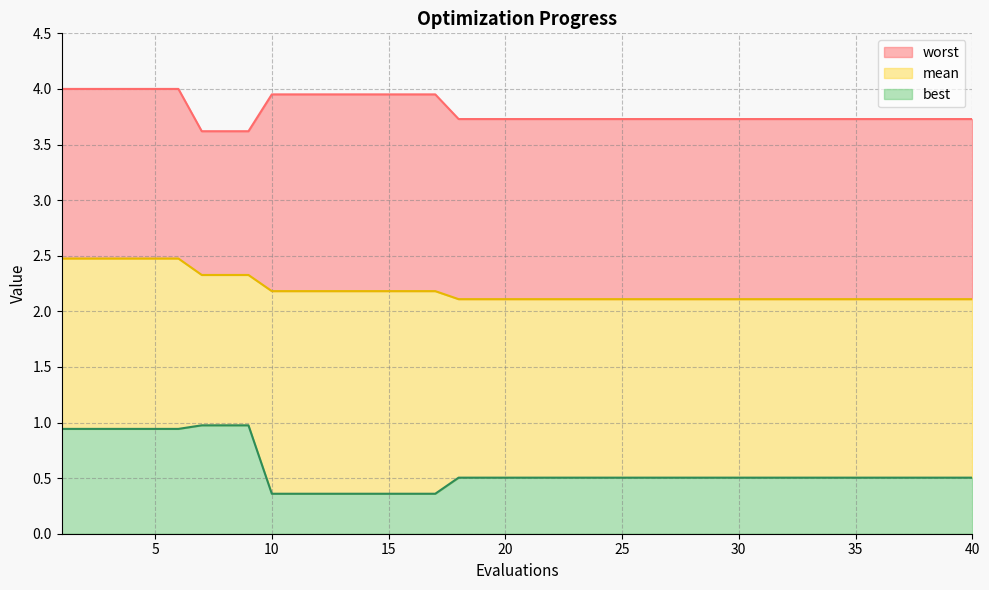

True or false: worst and best cross at least once.

False